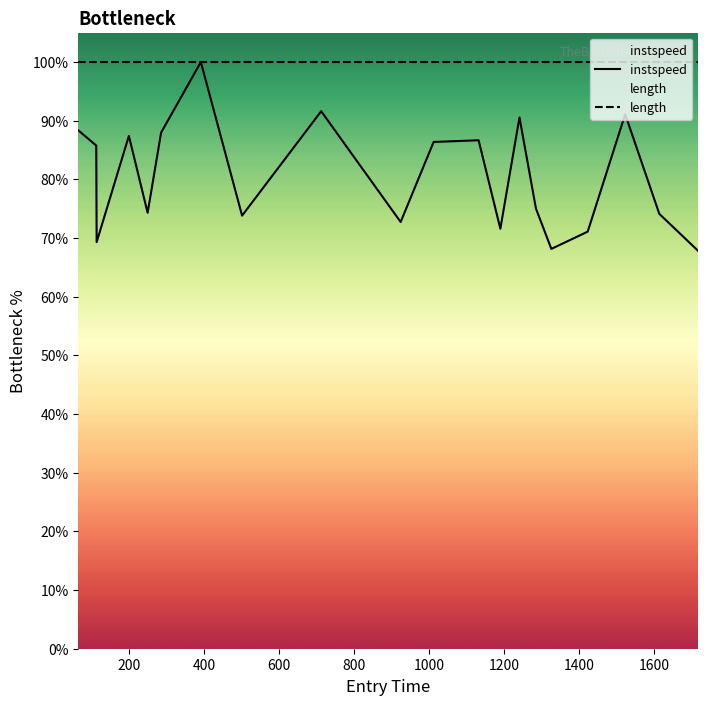

How many series are shown in this chart?

2